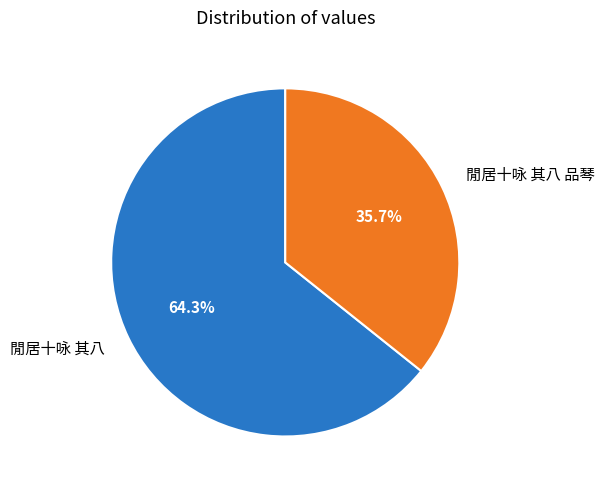

What is the largest slice in the pie chart?

閒居十咏 其八